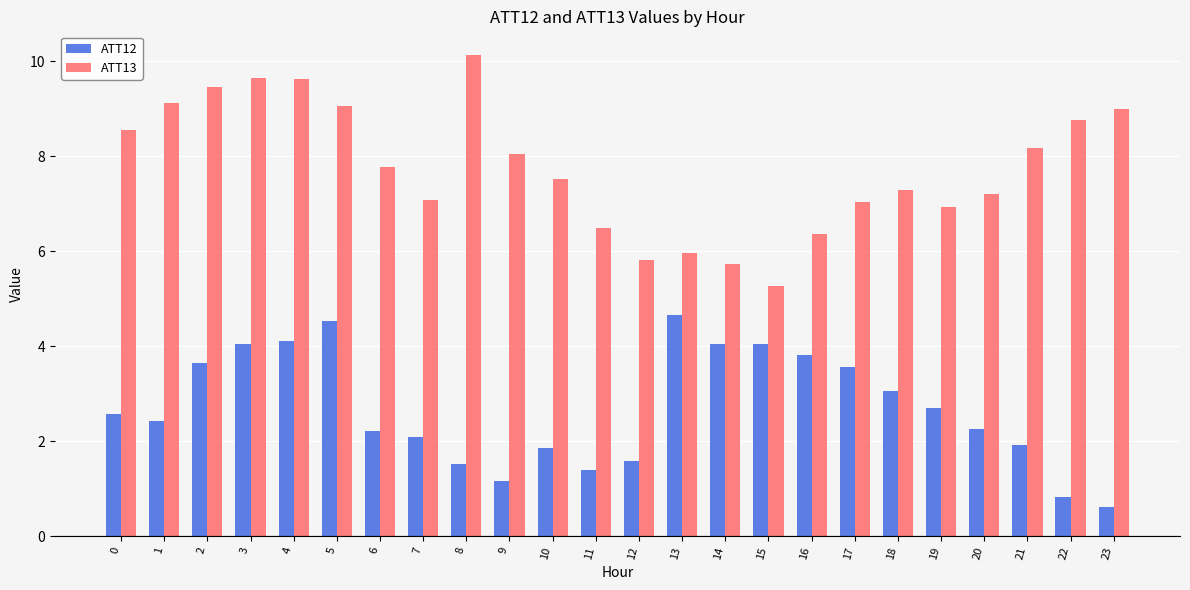

How many series are shown in this chart?

2